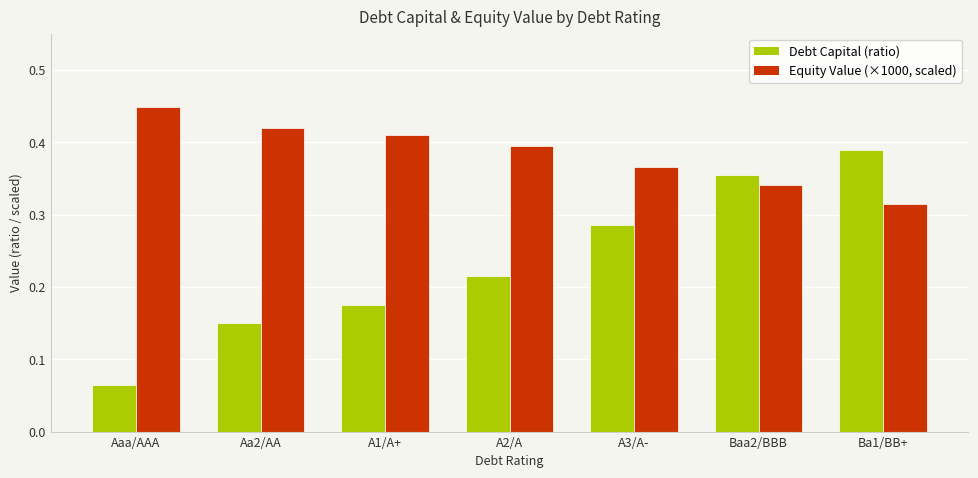

What is the label of the 2nd bar from the right?

Baa2/BBB